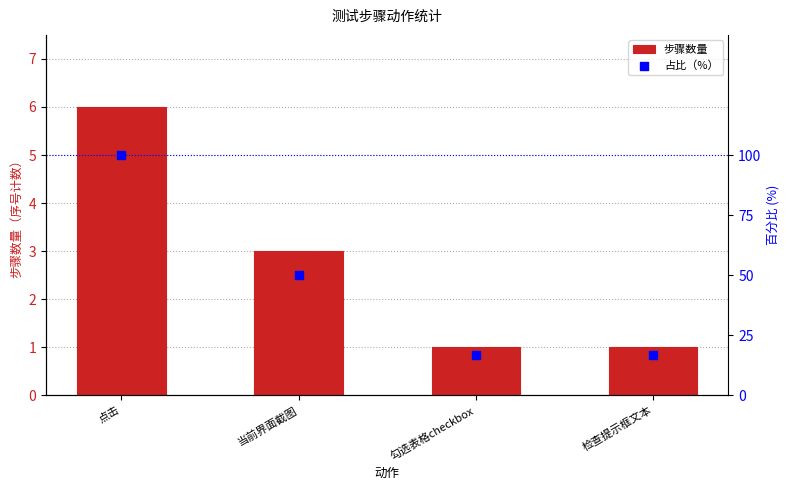

Is the value of 步骤数量 at 点击 greater than the value of 占比（%） at 点击?

No